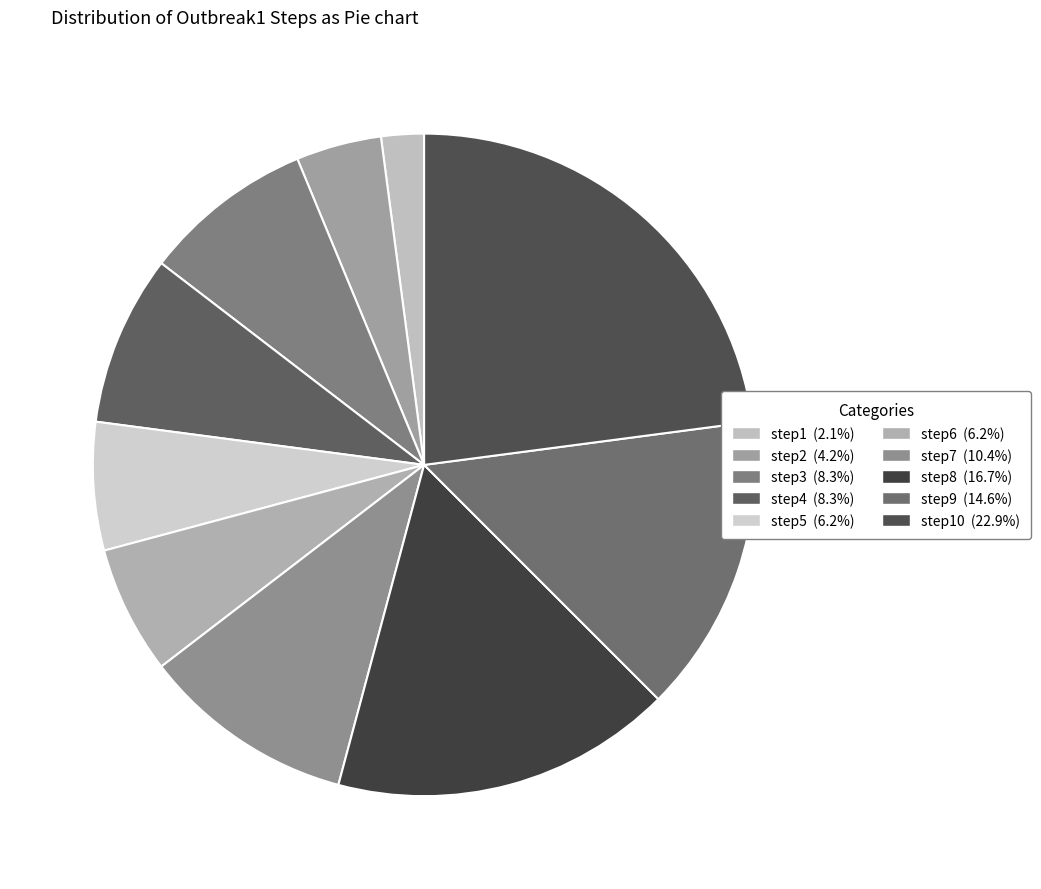

Rank the categories by value from lowest to highest.

step1, step2, step5, step6, step3, step4, step7, step9, step8, step10